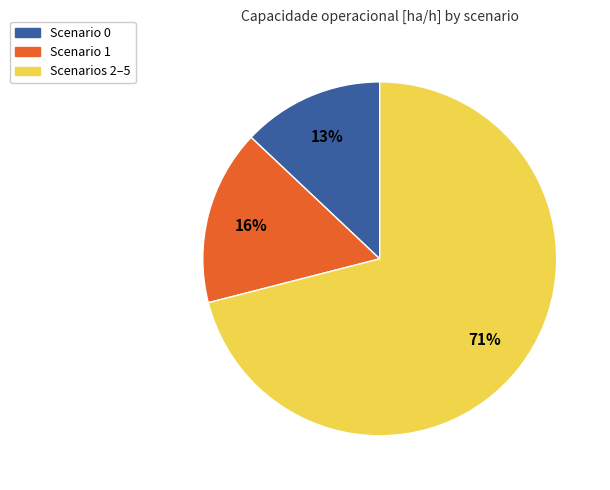

Is it true that Scenario 1 is 16% of the pie?

True